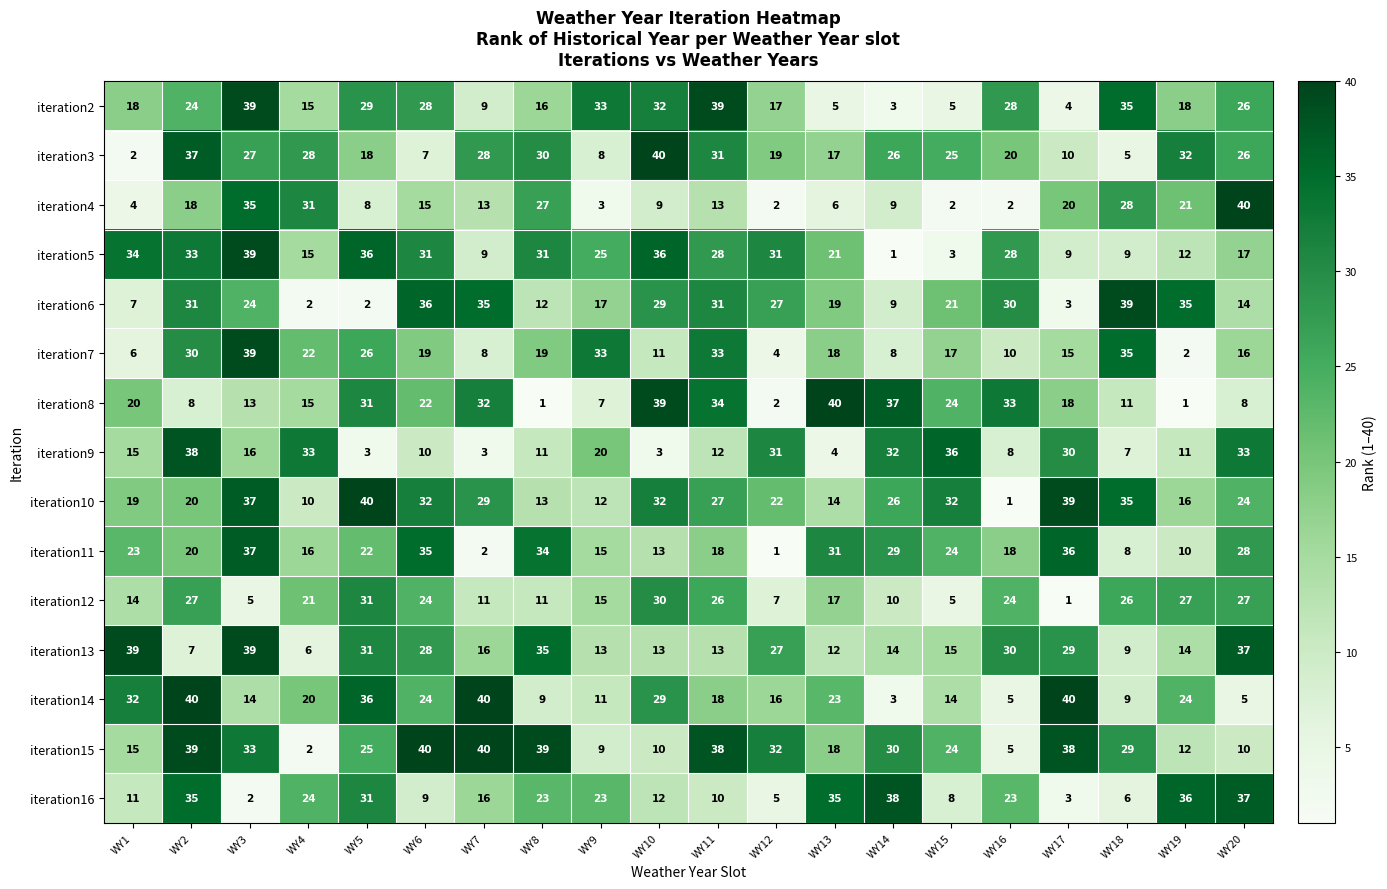

Between WY13 and WY18, which series saw the biggest shift?

iteration2